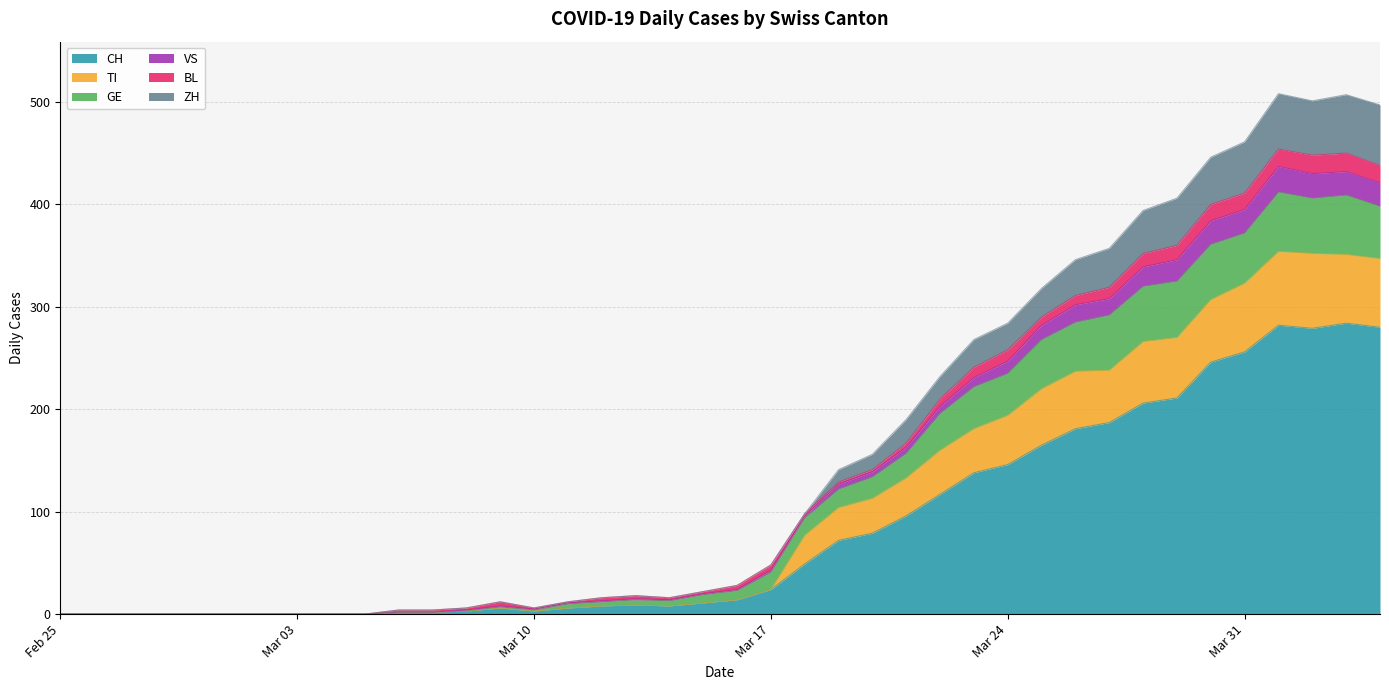

In CH, how many points are higher than both neighbors (excluding endpoints)?

4